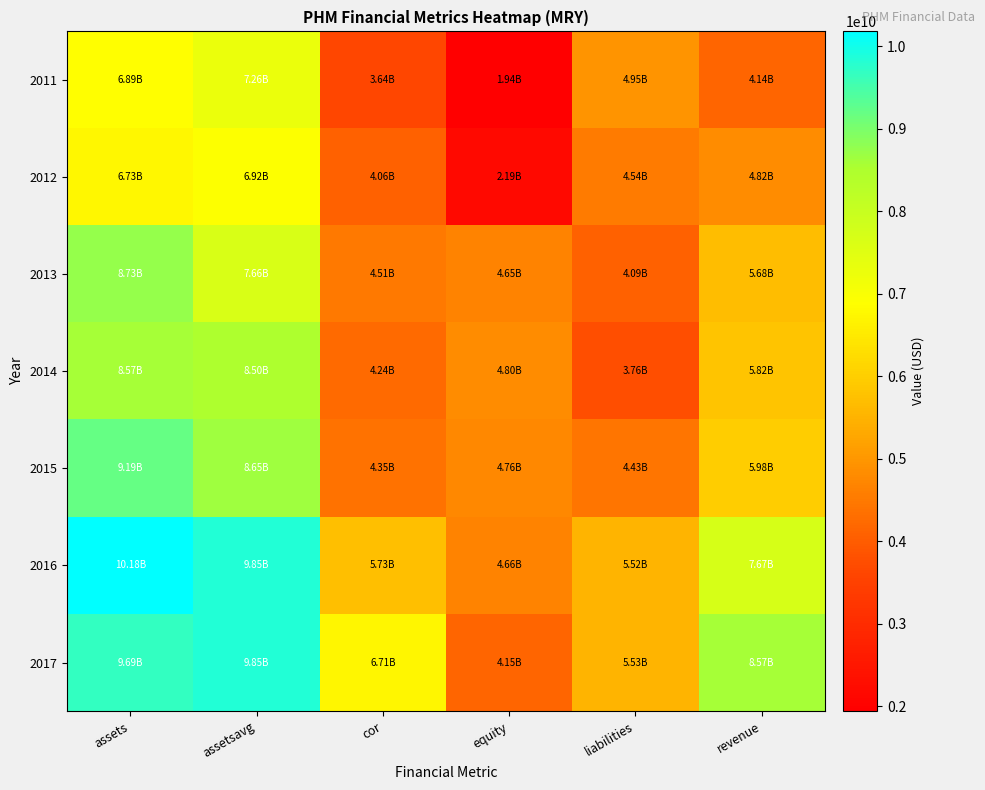

Which has a higher value, assetsavg or revenue?

assetsavg